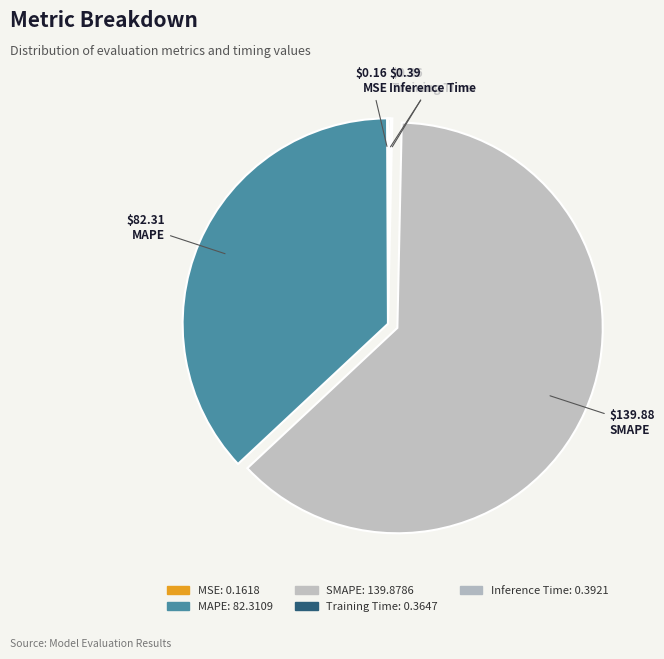

What is the total percentage of Training Time and SMAPE?

62.9%